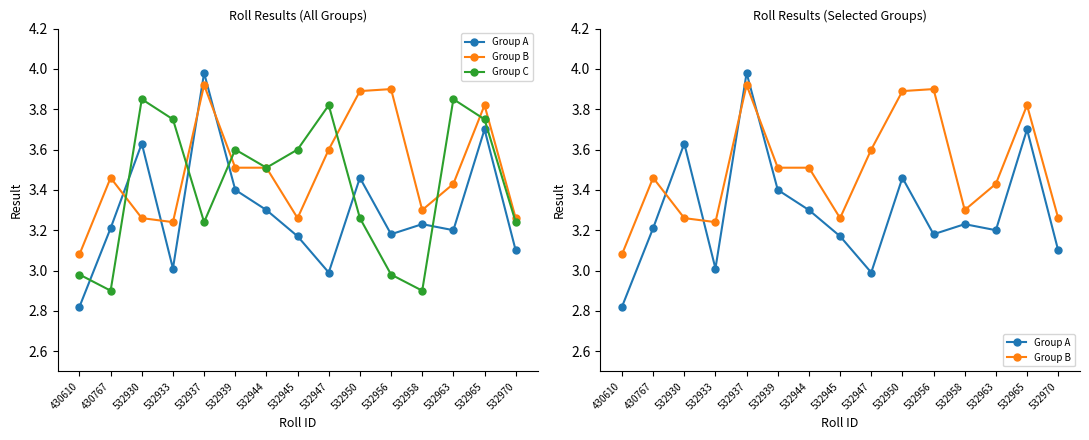

Between which two adjacent categories do Group C and Group A first intersect?

430610 and 430767